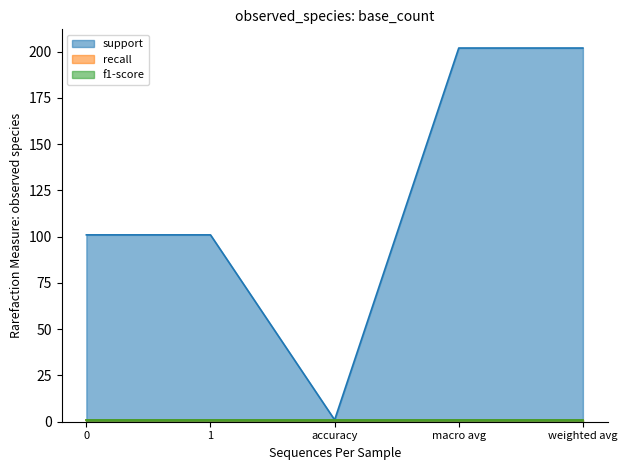

Between accuracy and macro avg, which series saw the biggest shift?

support